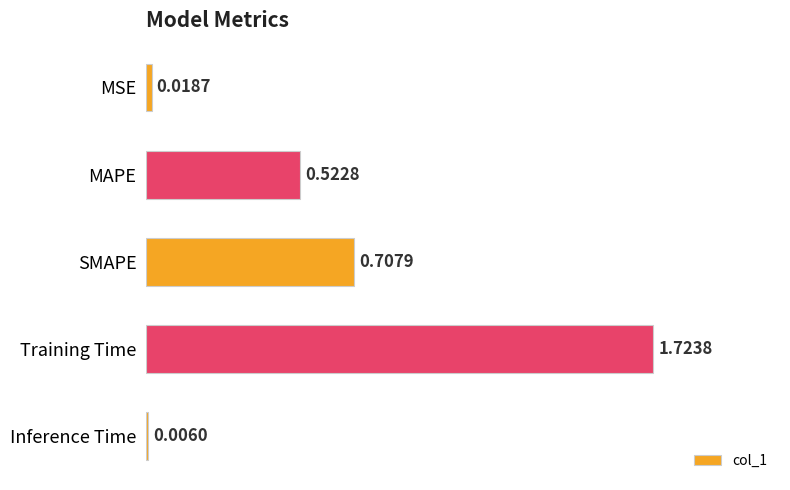

At which category does the chart reach its peak across all series?

Training Time